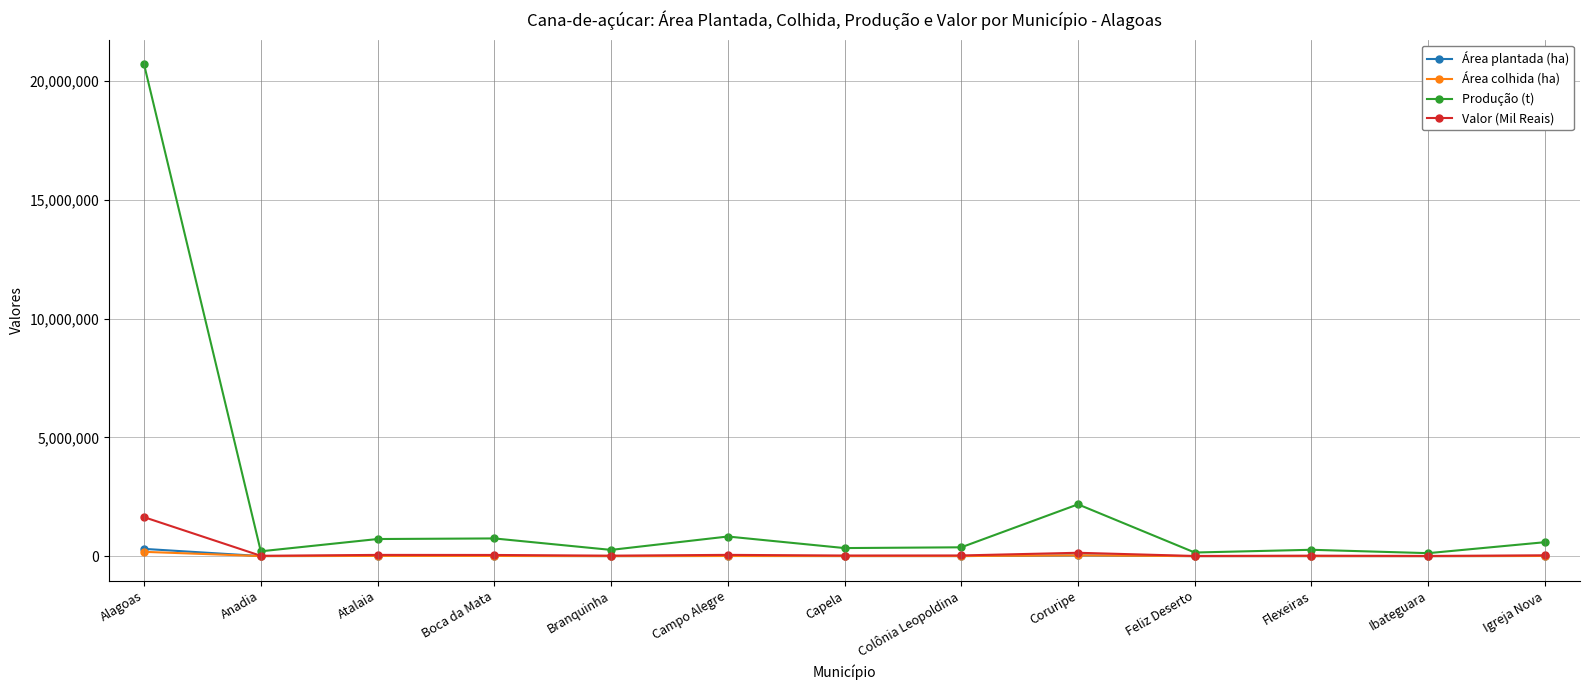

What is the average value of the Produção (t) series?

2117275